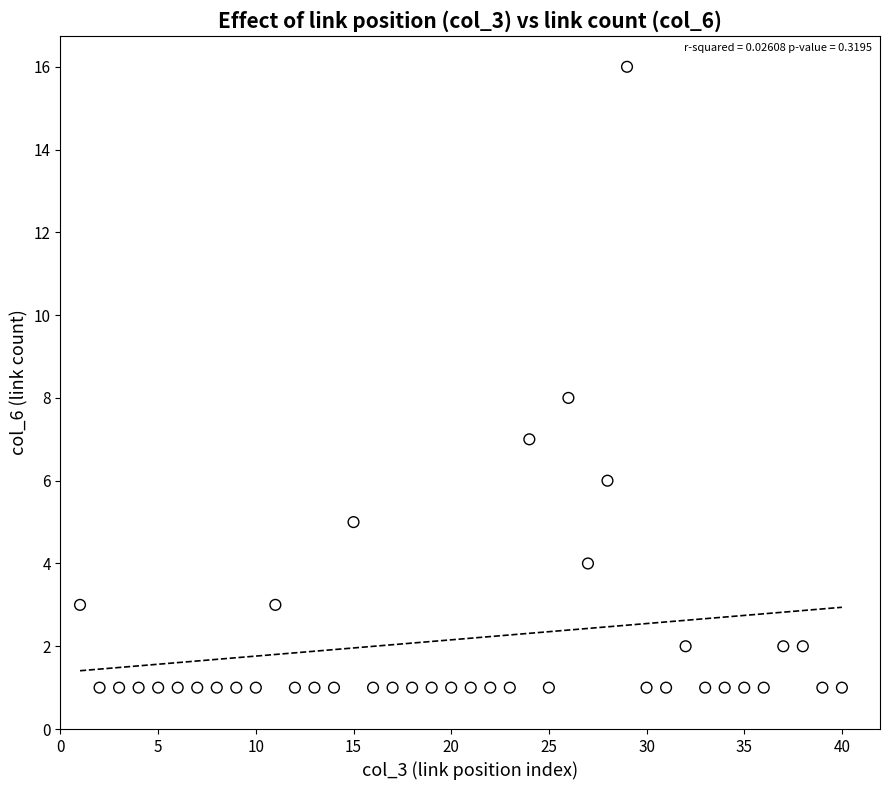

What is the range of Y values (max minus min)?

15